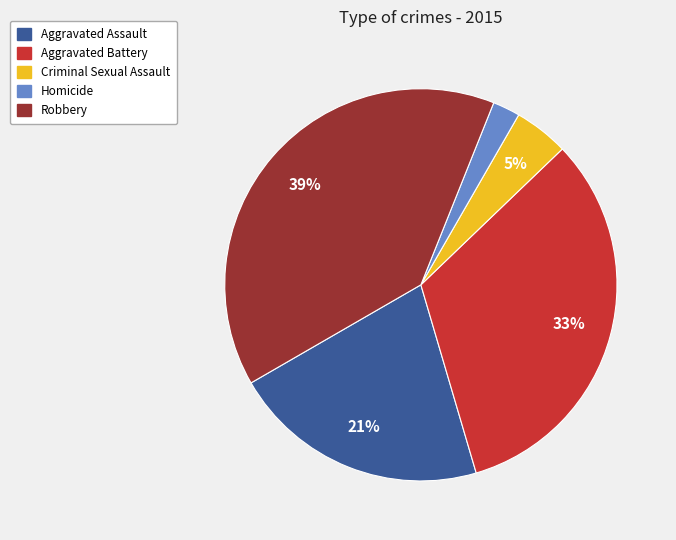

Is Homicide the majority of the pie?

No